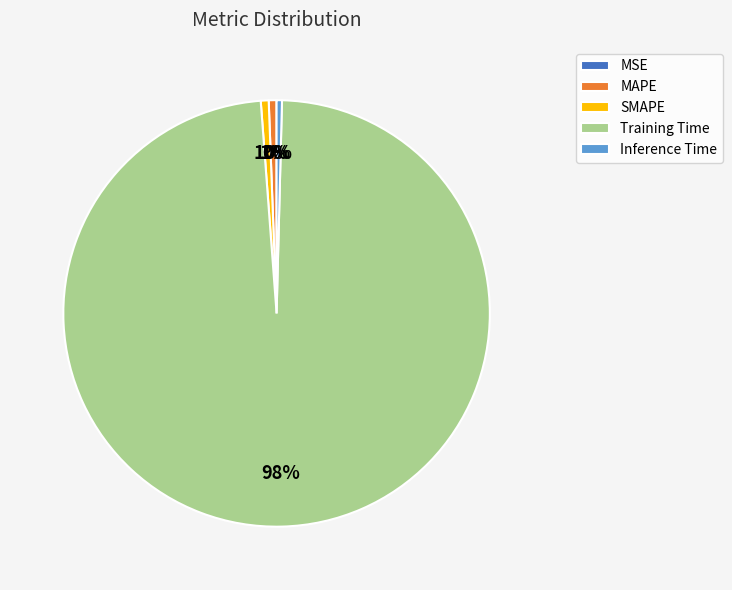

To the nearest percent, what portion does Training Time represent?

98%